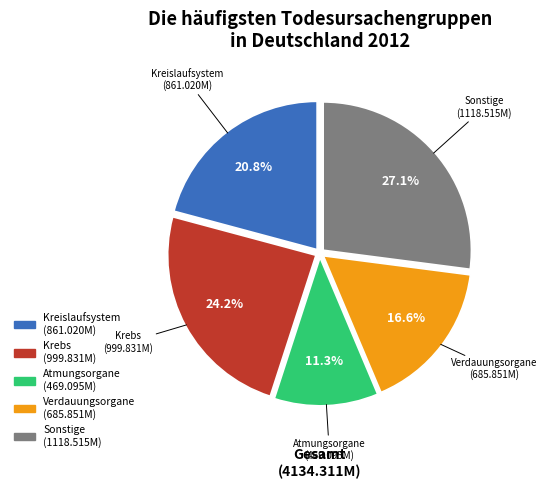

How many segments does this pie chart have?

5